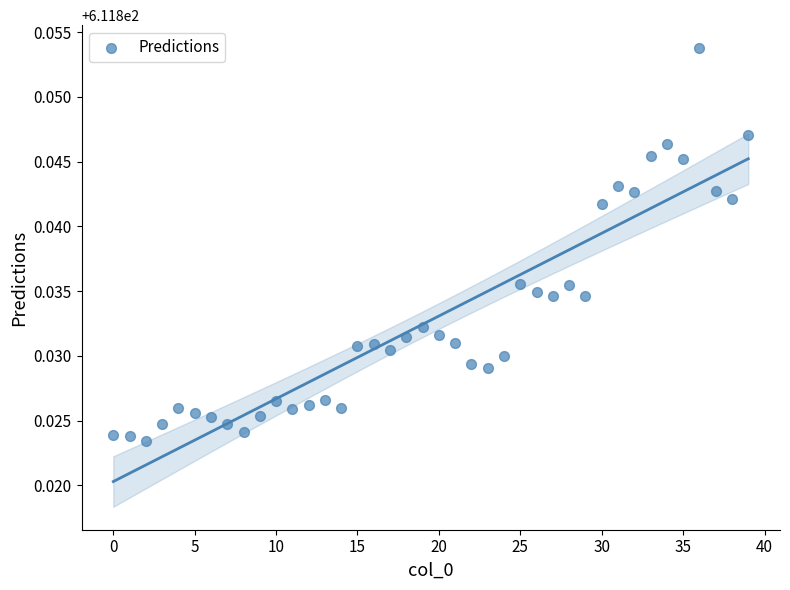

How many data points are displayed?

40